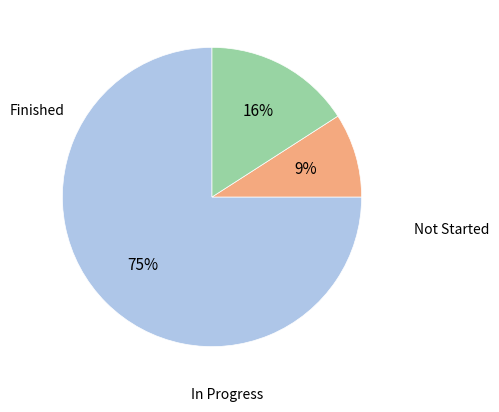

To the nearest percent, what is the difference between the largest and smallest slice percentages?

66%